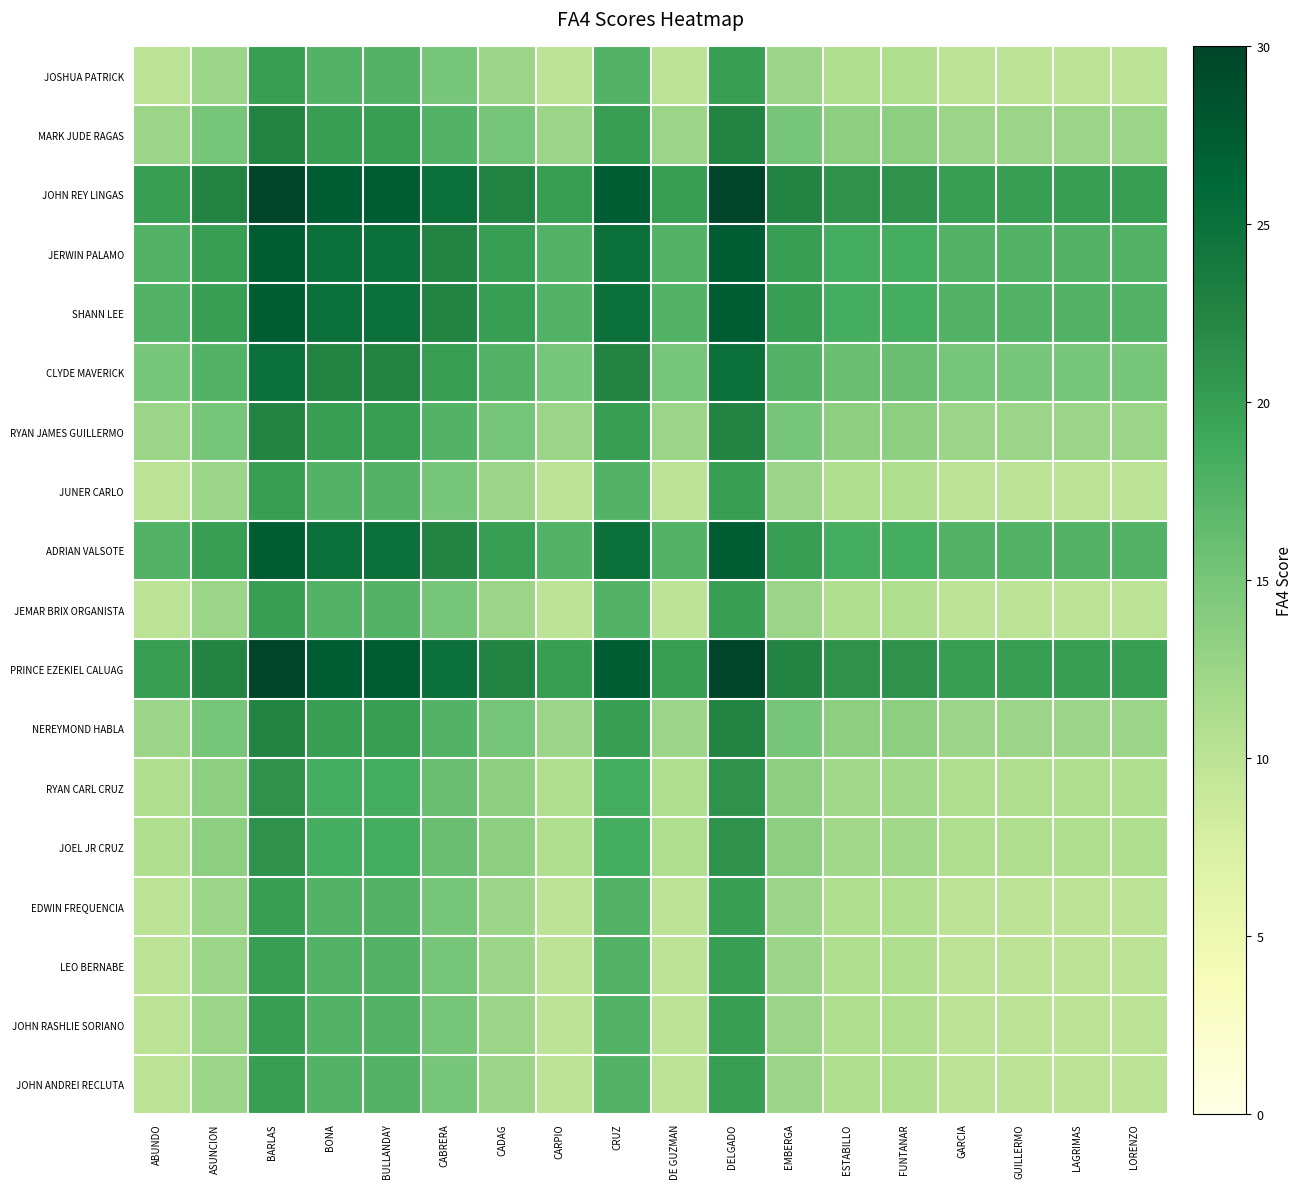

What is the total value across all series at BULLANDAY?

372.0